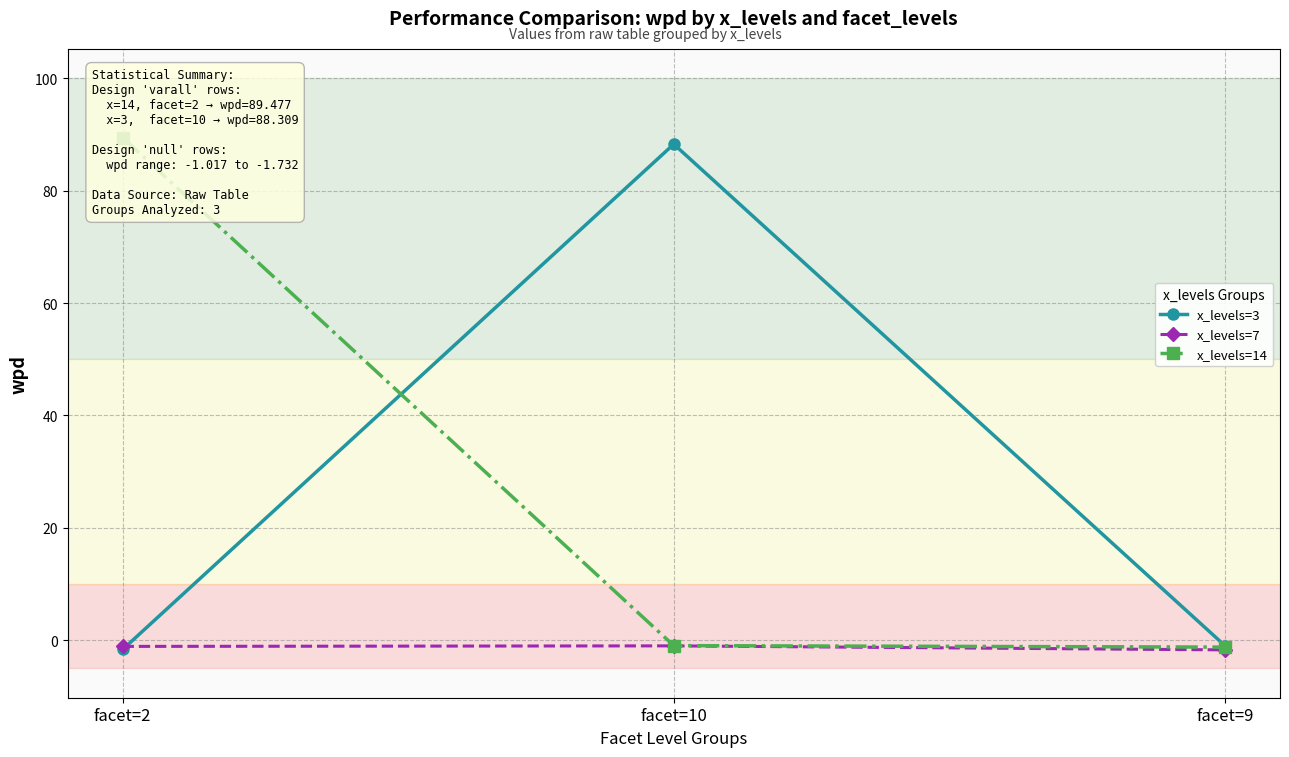

Reading right to left, list all the values displayed in this chart.

x_levels=3: -1.0	88.3	-1.7
x_levels=7: -1.7	-1.0	-1.1
x_levels=14: -1.2	-1.0	89.5